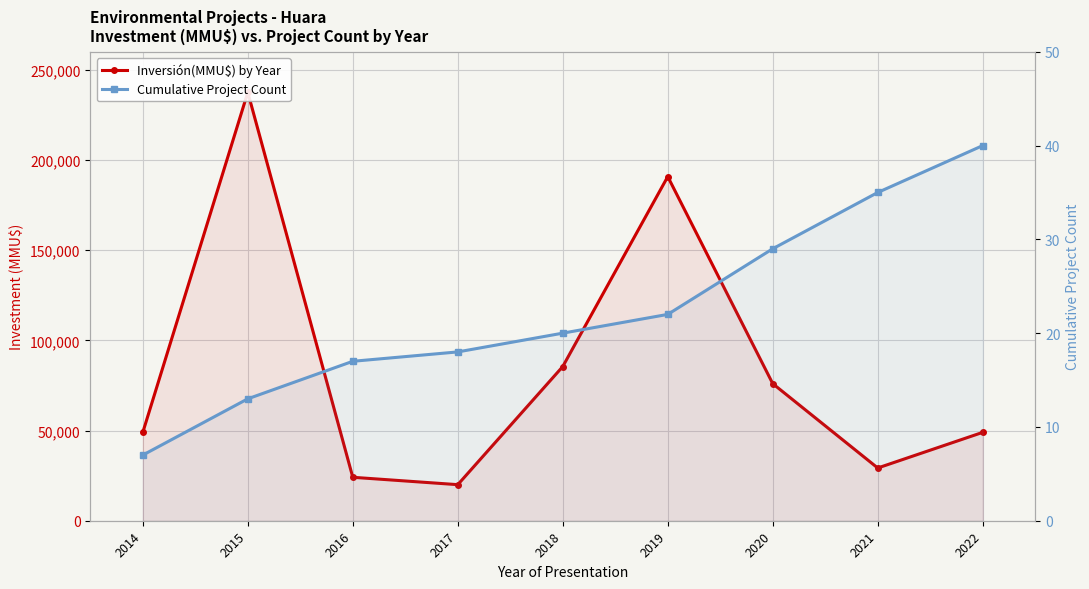

How many lines are shown in the chart?

2